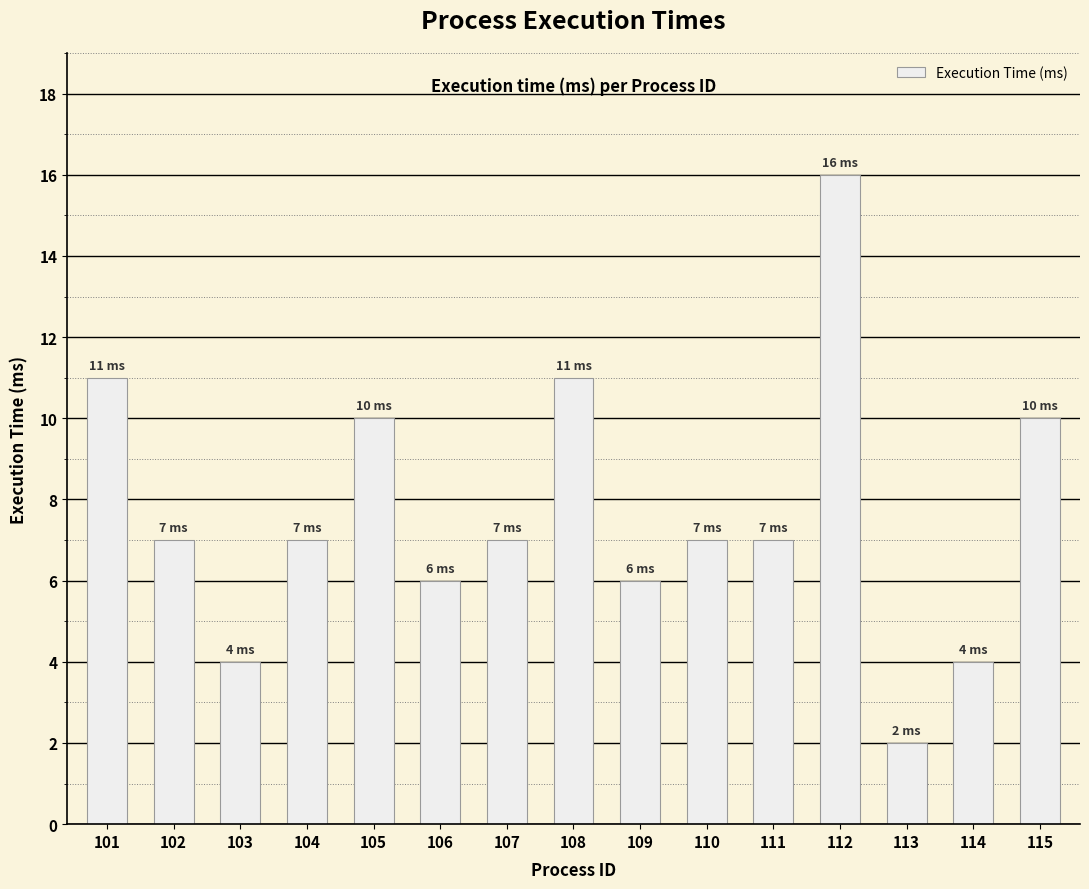

Does the chart contain any negative values?

No